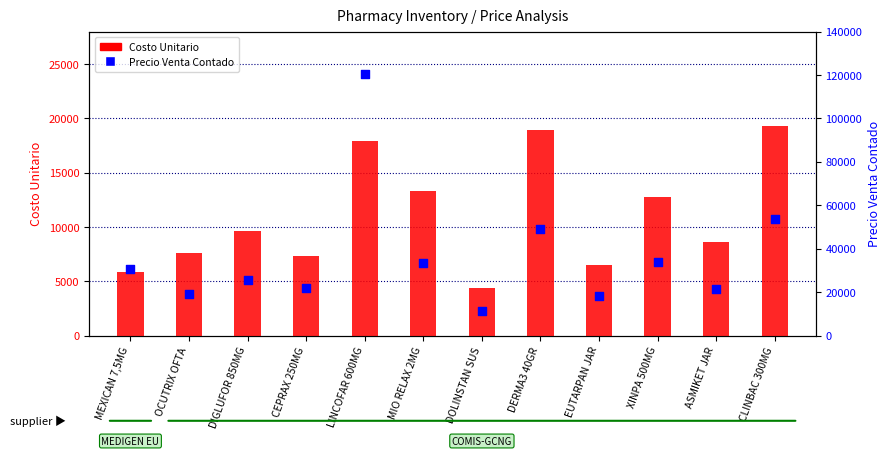

Which series reaches the maximum Y coordinate?

Precio Venta Contado